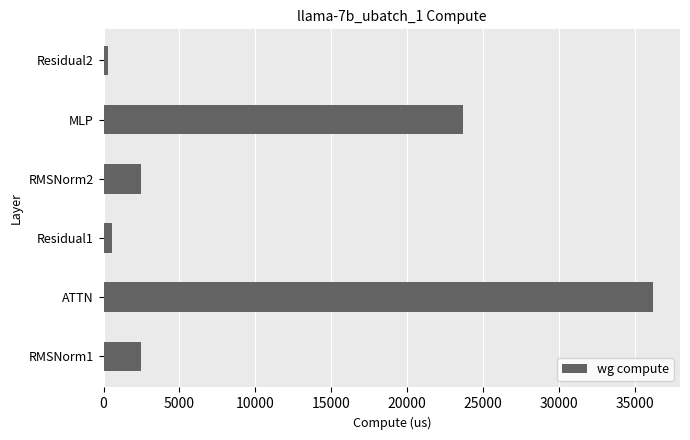

What is the greatest value displayed?

36179.4